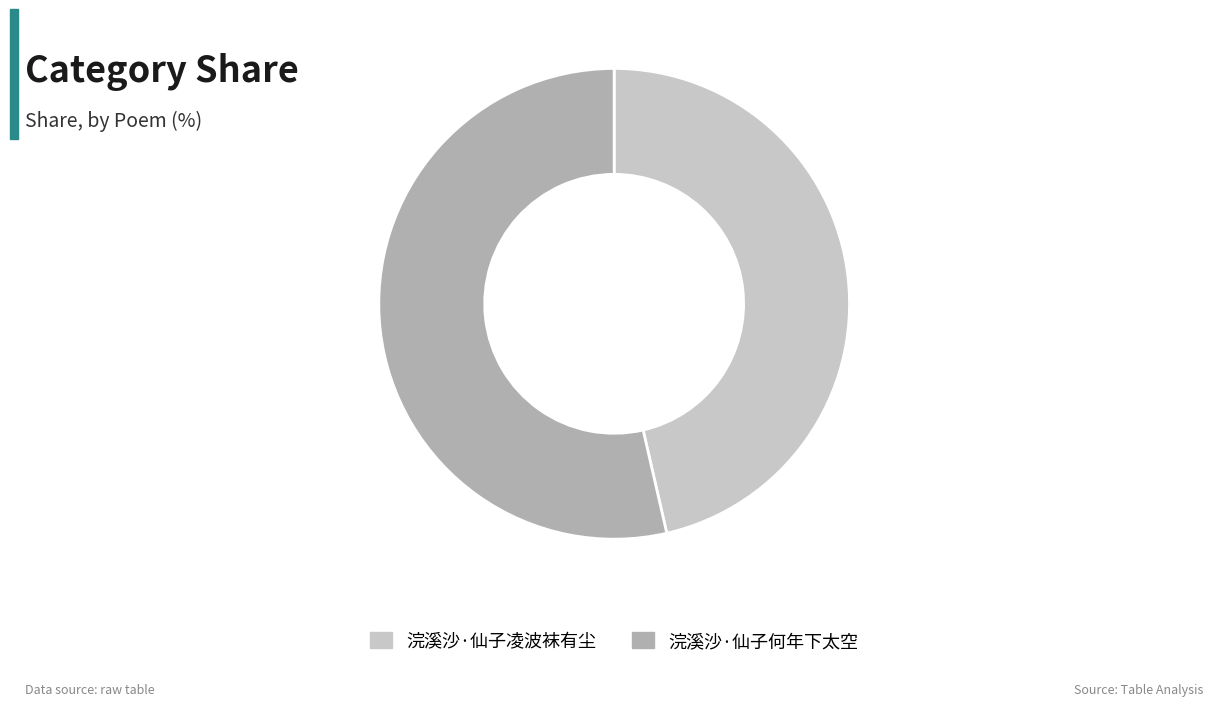

True or false: 浣溪沙·仙子何年下太空 accounts for 44% of the total.

False